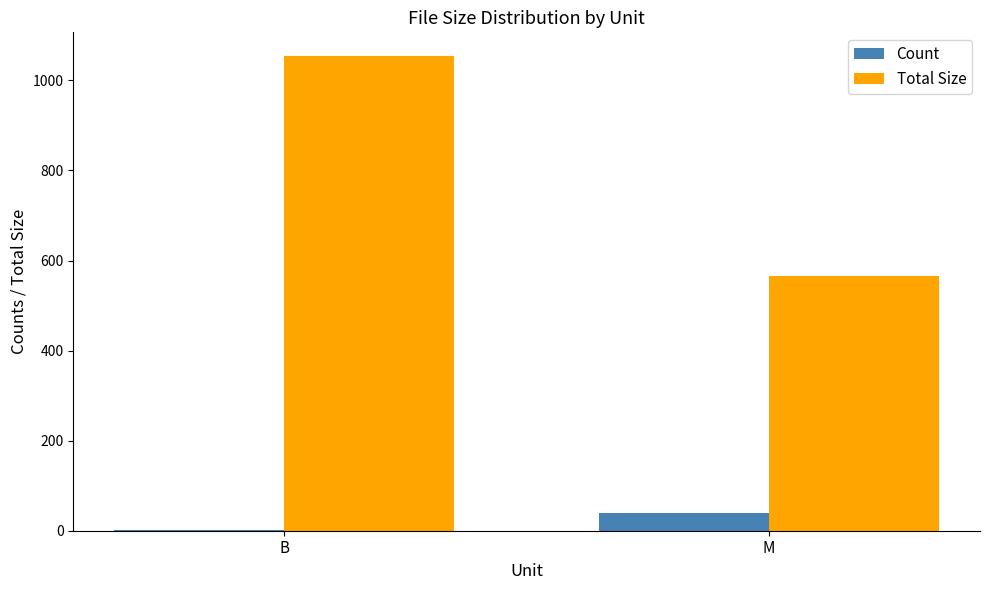

How many groups of bars are there?

2